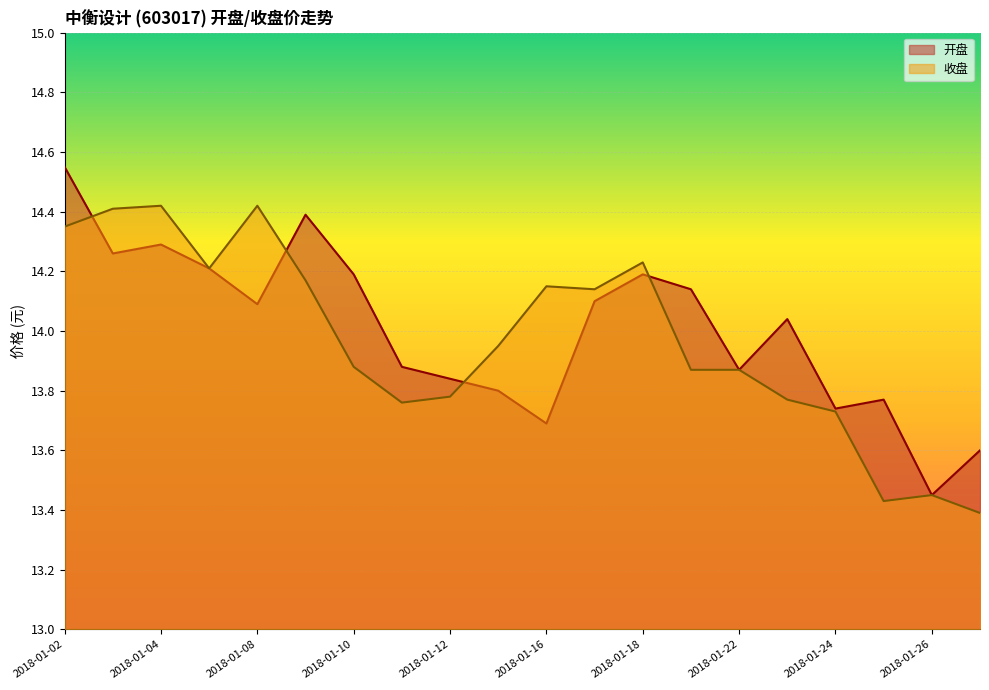

Between 2018-01-02 and 2018-01-10, which is larger?

2018-01-02